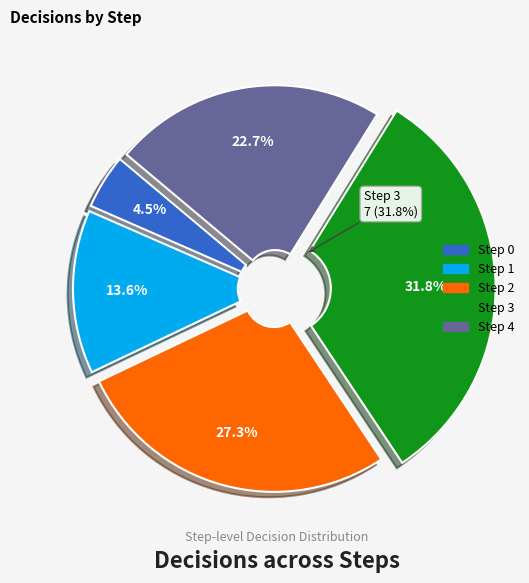

Do Step 0 and Step 4 together represent more than half of the pie?

No